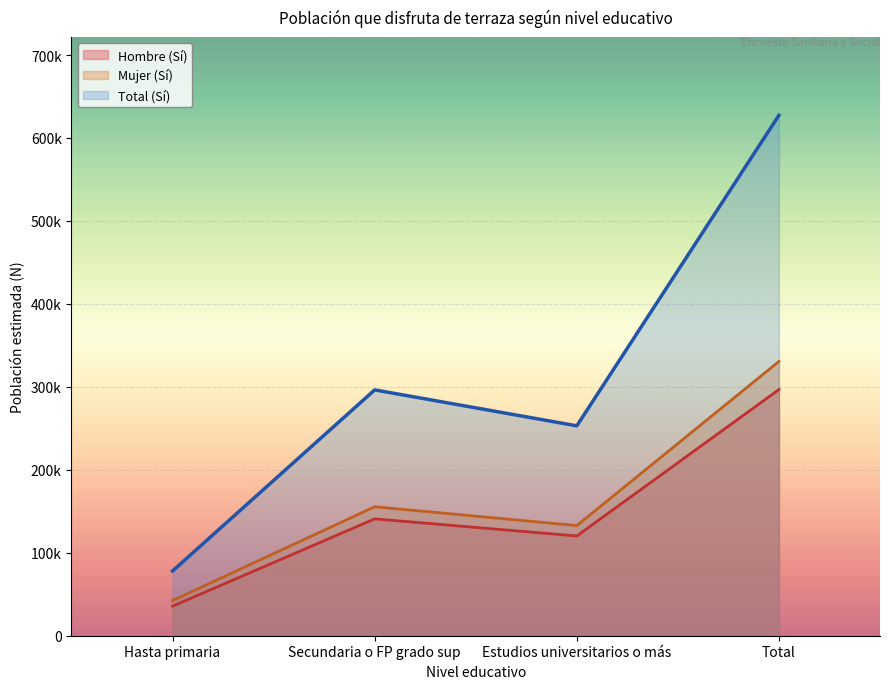

Which has a higher value, Secundaria o FP grado sup or Estudios universitarios o más?

Secundaria o FP grado sup